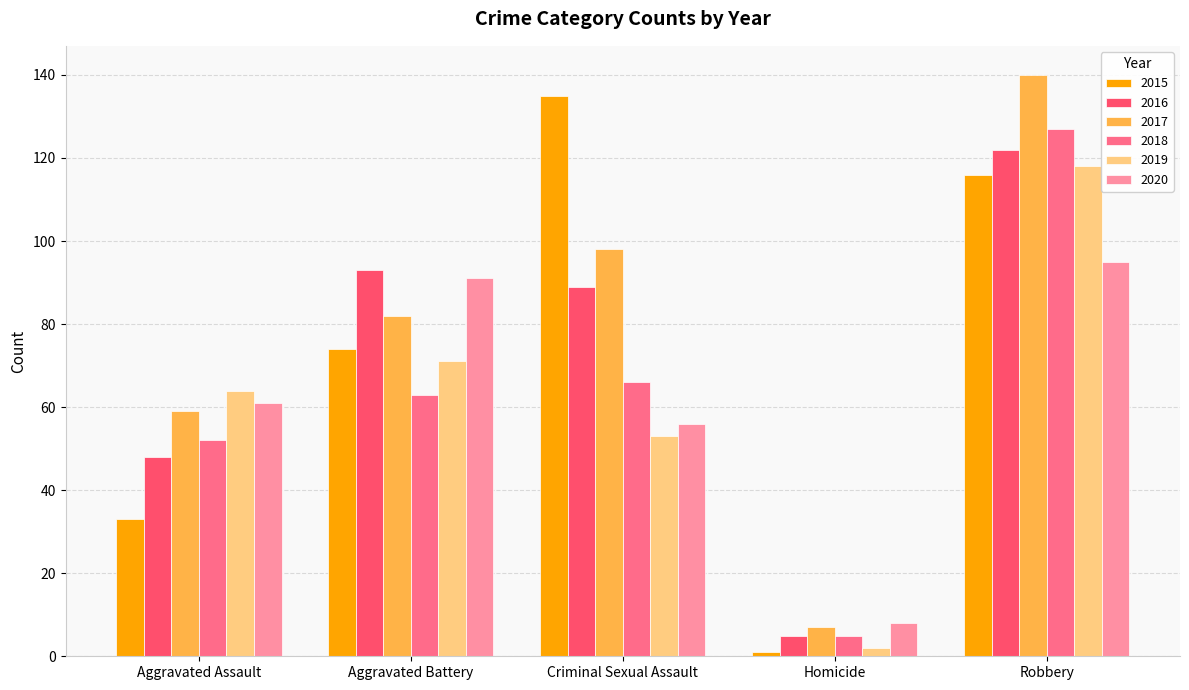

How many distinct data groups are displayed?

6